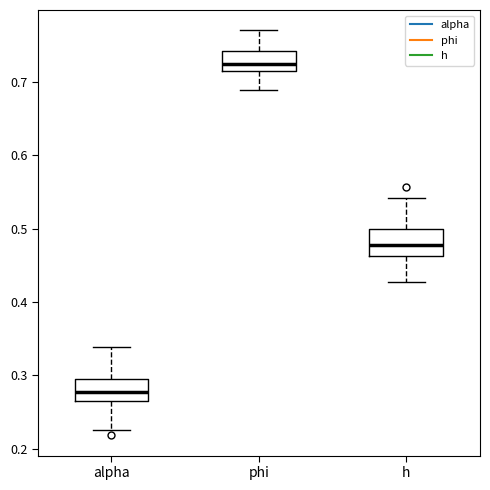

Reading left to right, transcribe this box plot: for each box, give where its median line is, the range the box spans, and where its two whiskers end, as read against the y-axis. The values are not printed on the chart, so give them approximately, as read against the axis.

alpha: median 0.28, box 0.26 to 0.30, whiskers 0.22 to 0.34
phi: median 0.72, box 0.71 to 0.74, whiskers 0.69 to 0.77
h: median 0.48, box 0.46 to 0.50, whiskers 0.43 to 0.54